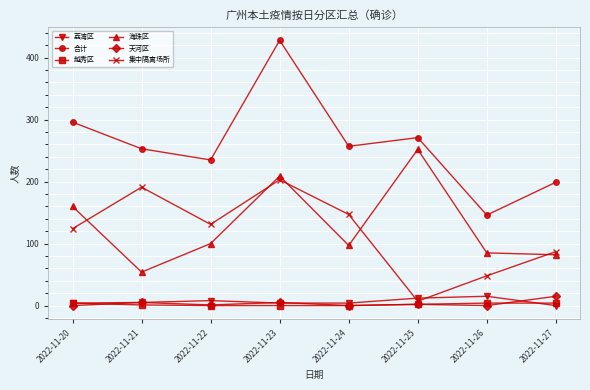

What is the difference between the highest and lowest values at 2022-11-25?

269